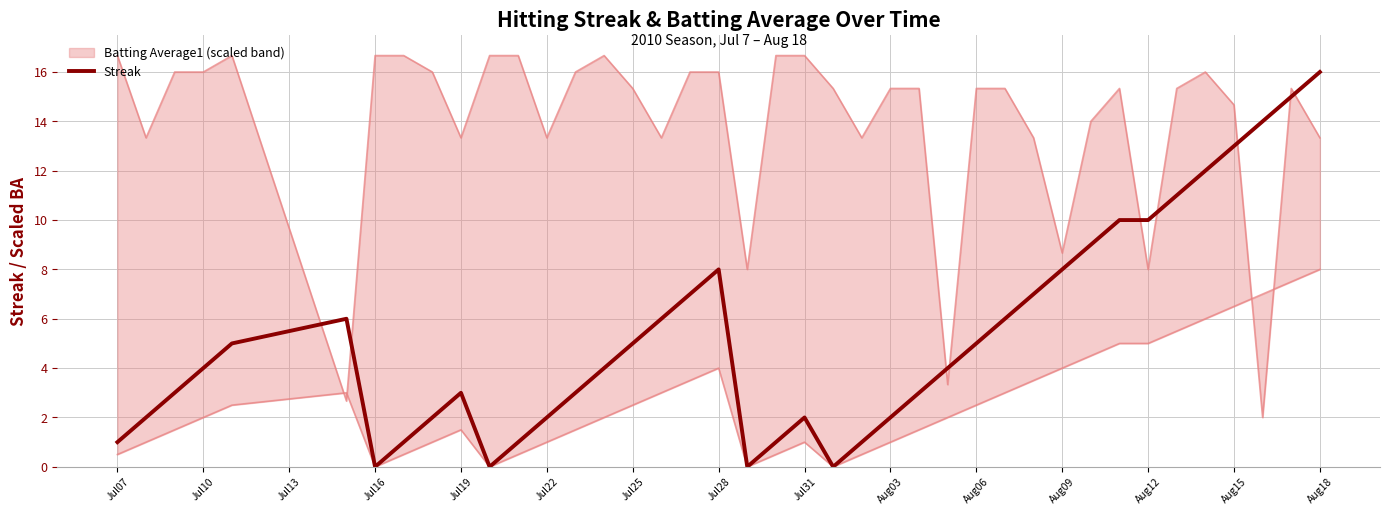

True or false: there are more than 1 points higher than both neighbors.

True